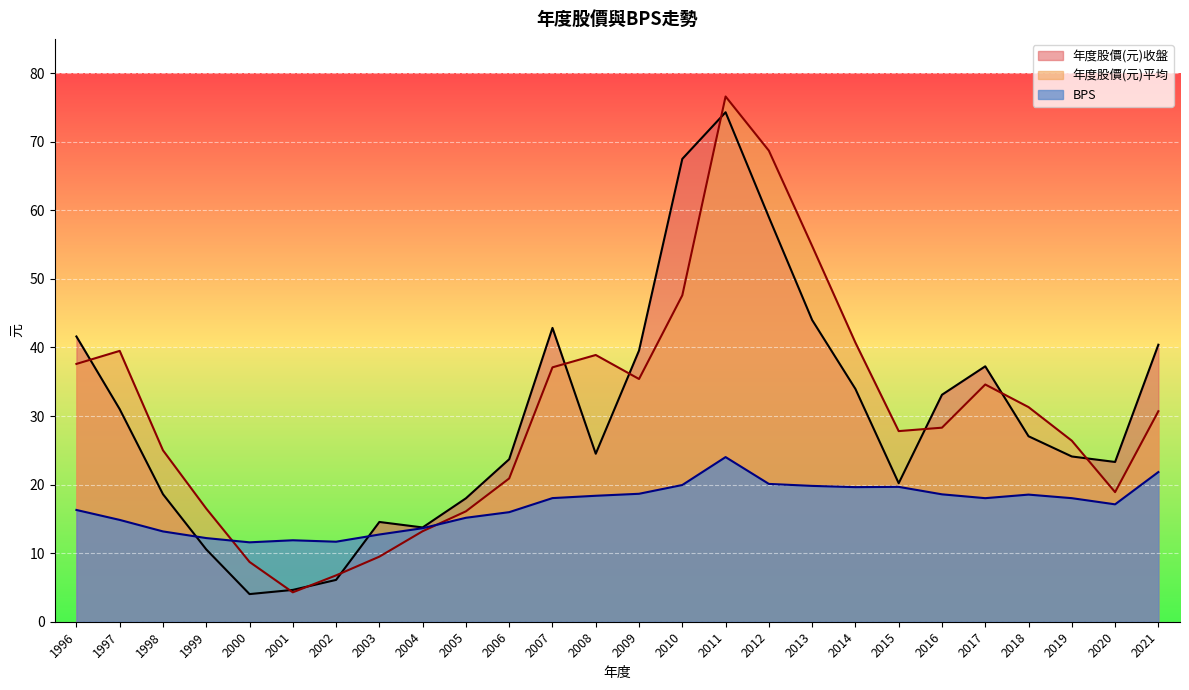

What is the difference between the maximum and second lowest values in the 年度股價(元)收盤 series?

69.7